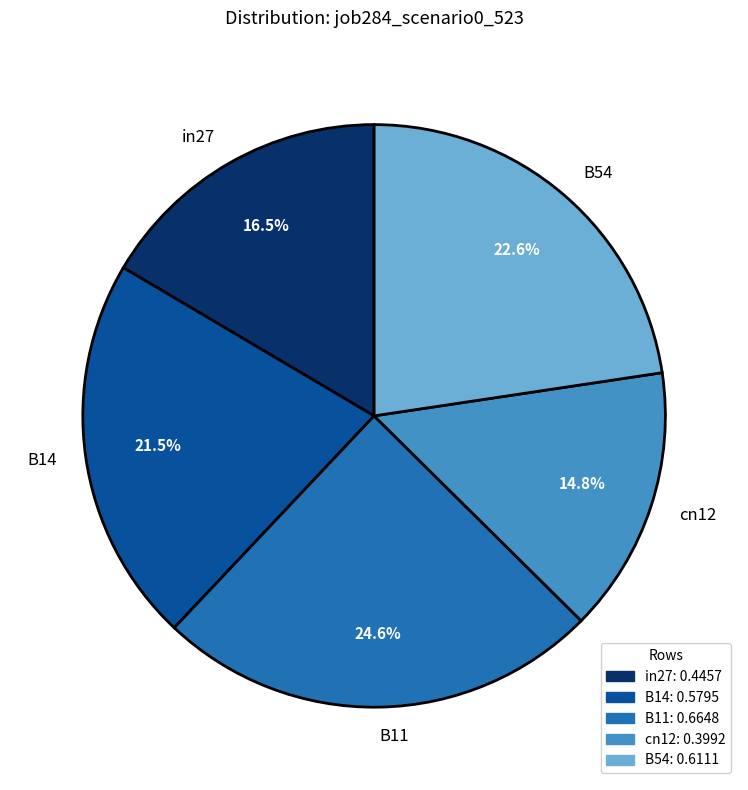

Between B11 and cn12, which is larger?

B11